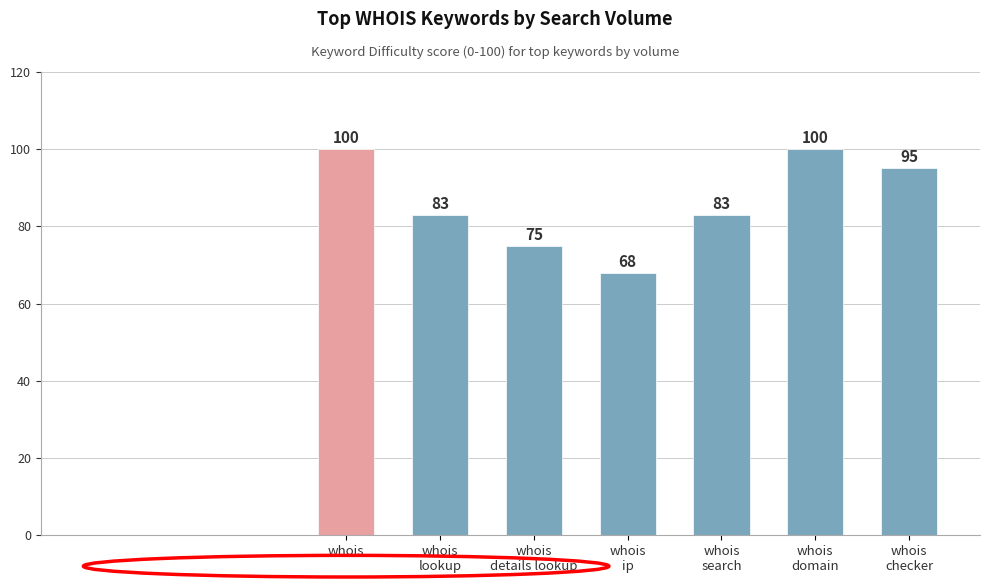

Approximately how many times larger is the value at whois
domain compared to whois
details lookup?

1.3